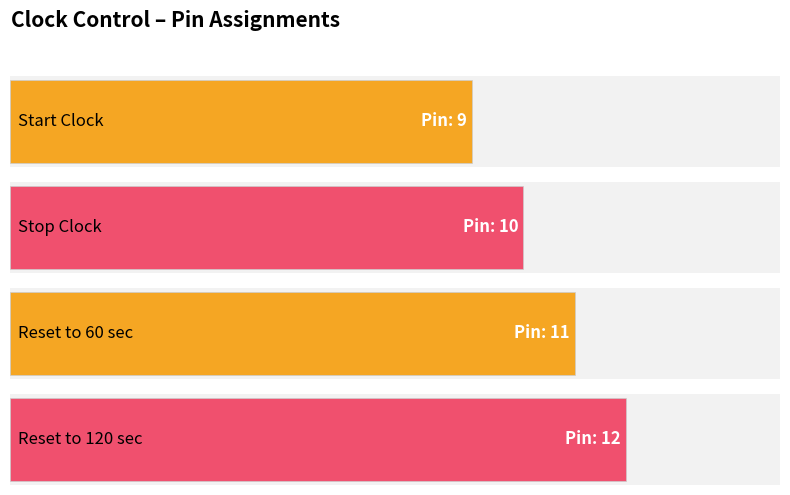

What is the maximum value shown in the chart?

12